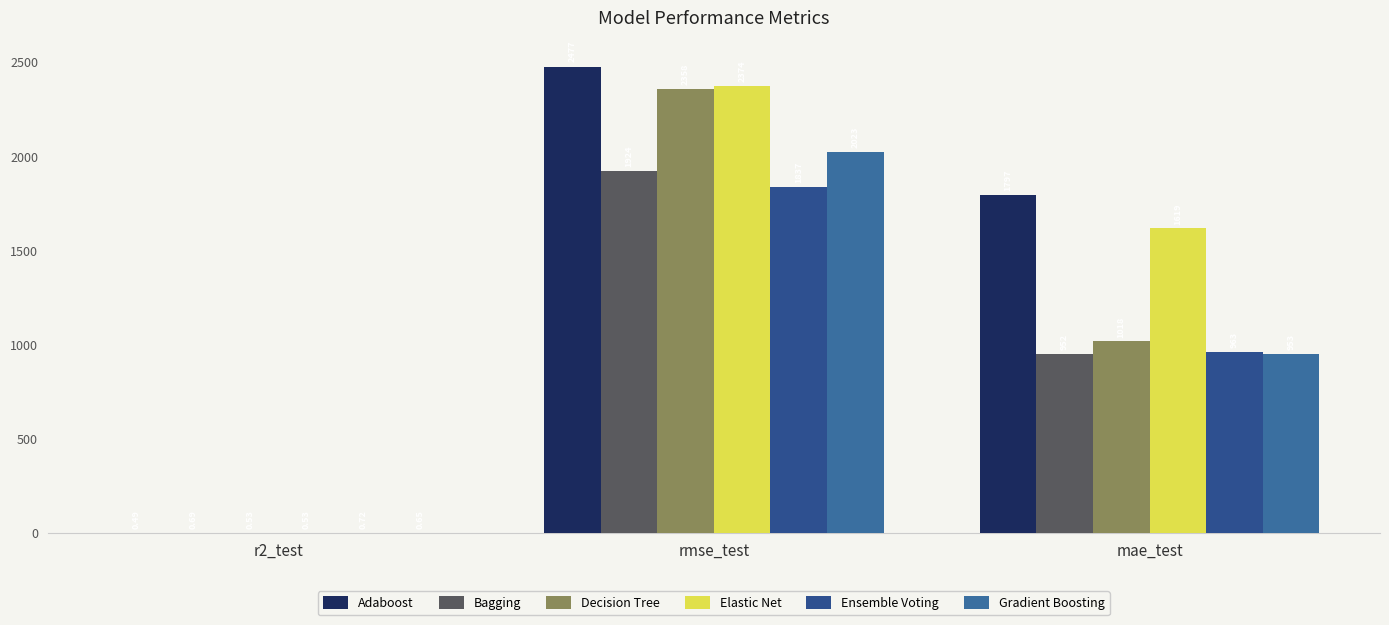

What position from the left is mae_test?

3